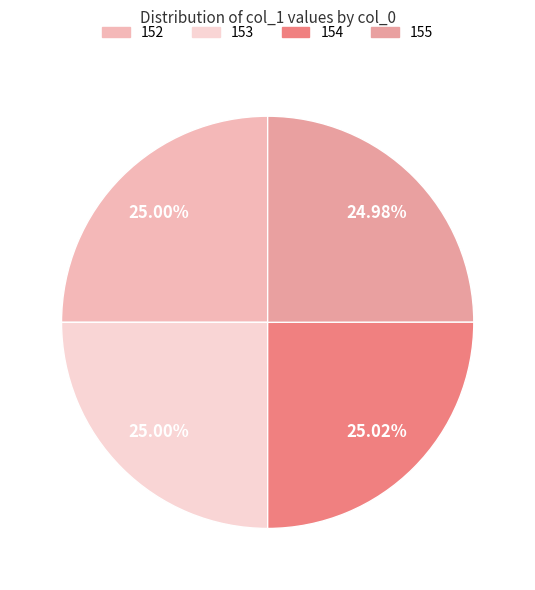

Rank the categories by value from highest to lowest.

154, 152, 153, 155